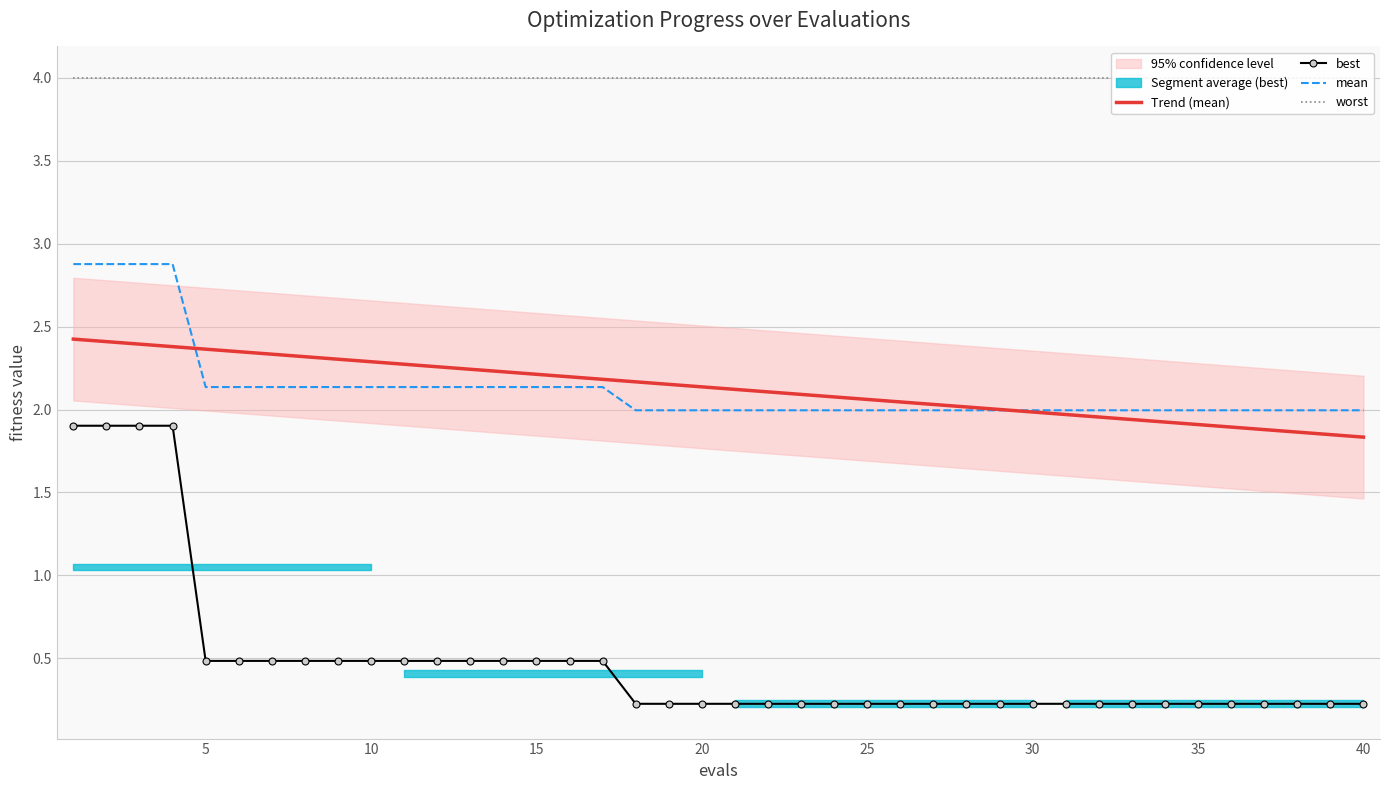

True or false: Trend (mean) has a value of 1.8 at 40.

True